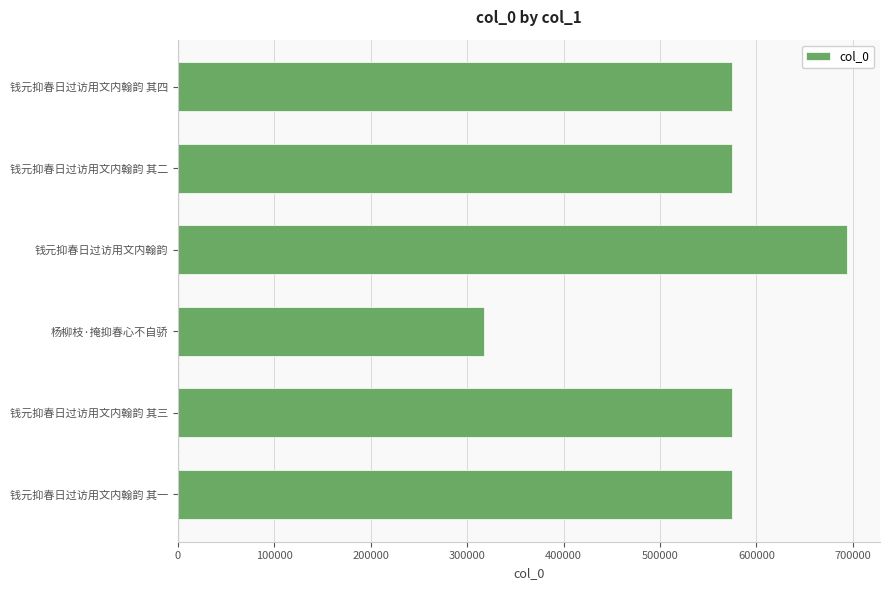

Count the number of categories in the chart.

6